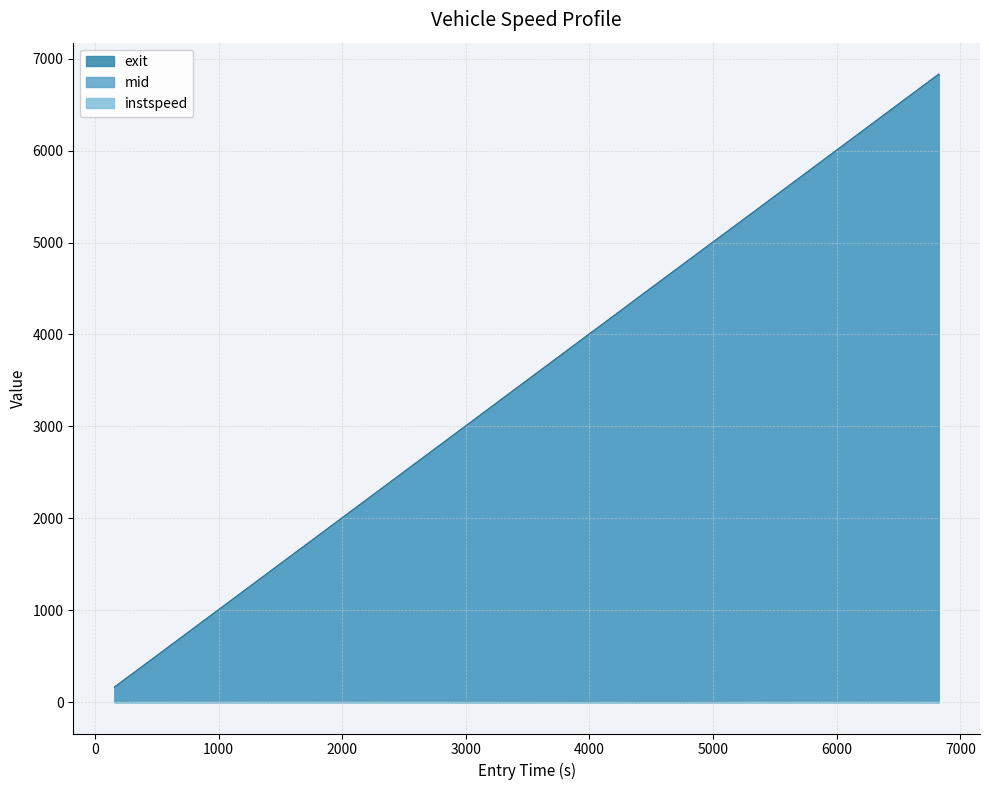

Reading left to right, list all the values displayed in this chart.

entry: 161.4	238.4	331.2	463.4	2218.6	2769.5	3040.2	4020.4	4110.6	4470.5	5111.2	5368.0	5414.2	6828.6
instspeed: 12.9	11.6	13.6	13.9	13.4	13.0	12.5	10.0	12.5	9.6	11.8	14.0	12.8	14.0
mid: 164.5	241.7	334.2	466.2	2221.5	2772.6	3043.5	4024.1	4113.9	4474.6	5114.6	5371.0	5417.2	6833.0